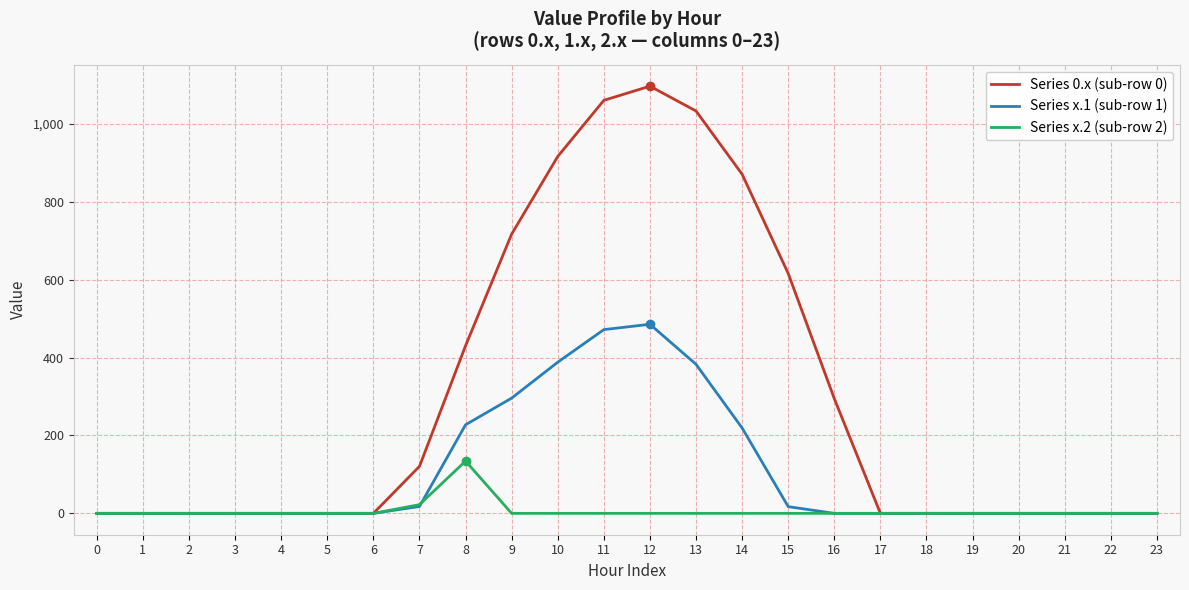

What is the maximum value for Series 0.x (sub-row 0)?

1096.7